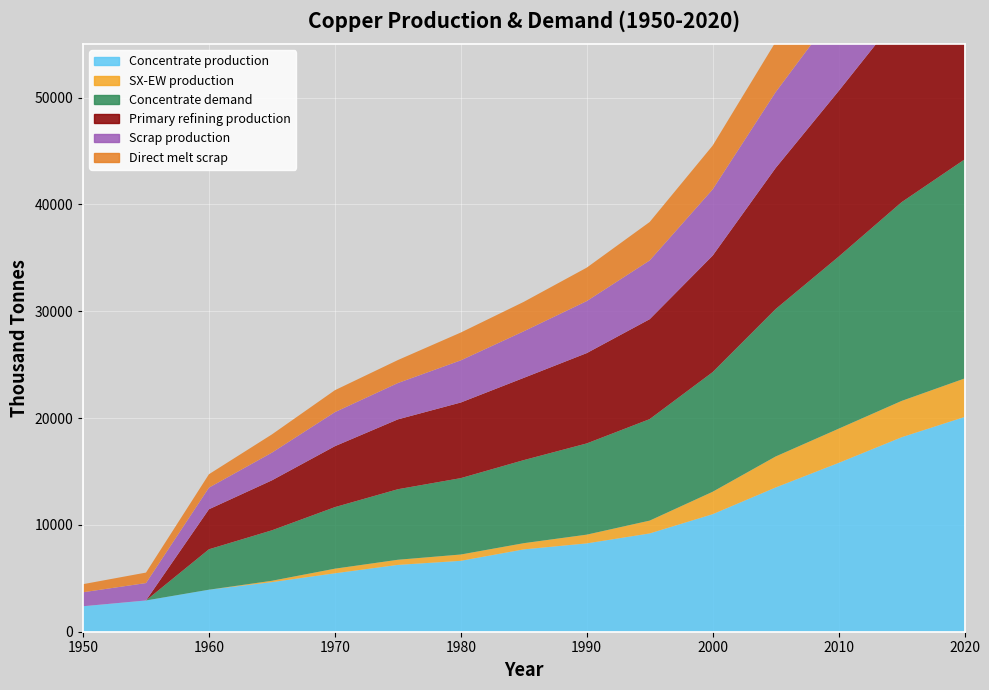

Reading right to left, what are all the values shown in this chart?

Concentrate production: 2020=20100.0	2015=18200.0	2010=15800.0	2005=13500.0	2000=11000.0	1995=9200.0	1990=8268.6	1985=7706.8	1980=6636.1	1975=6254.7	1970=5470.3	1965=4643.5	1960=3933.3	1955=2926.2	1950=2385.7
SX-EW production: 2020=3600.0	2015=3400.0	2010=3200.0	2005=2900.0	2000=2100.0	1995=1200.0	1990=817.4	1985=581.2	1980=590.9	1975=480.3	1970=429.7	1965=125.5	1960=0.0	1955=0.0	1950=0.0
Concentrate demand: 2020=20500.0	2015=18600.0	2010=16100.0	2005=13800.0	2000=11200.0	1995=9500.0	1990=8538.1	1985=7774.8	1980=7149.1	1975=6601.9	1970=5760.6	1965=4723.2	1960=3784.0	1955=0.0	1950=0.0
Primary refining production: 2020=19600.0	2015=17800.0	2010=15500.0	2005=13200.0	2000=10900.0	1995=9350.0	1990=8452.7	1985=7697.0	1980=7077.6	1975=6535.9	1970=5703.0	1965=4675.9	1960=3746.1	1955=0.0	1950=0.0
Scrap production: 2020=8700.0	2015=8300.0	2010=7800.0	2005=7100.0	2000=6200.0	1995=5500.0	1990=4869.5	1985=4360.8	1980=3946.5	1975=3401.8	1970=3186.9	1965=2593.1	1960=2021.8	1955=1627.9	1950=1308.7
Direct melt scrap: 2020=5800.0	2015=5500.0	2010=5100.0	2005=4700.0	2000=4100.0	1995=3600.0	1990=3130.0	1985=2753.6	1980=2603.1	1975=2150.8	1970=2053.6	1965=1705.9	1960=1257.2	1955=981.9	1950=756.1